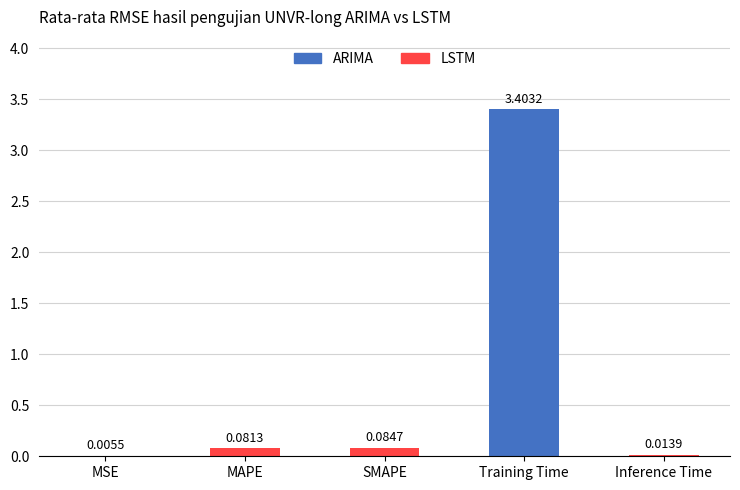

At which label is the value closest to 1?

SMAPE